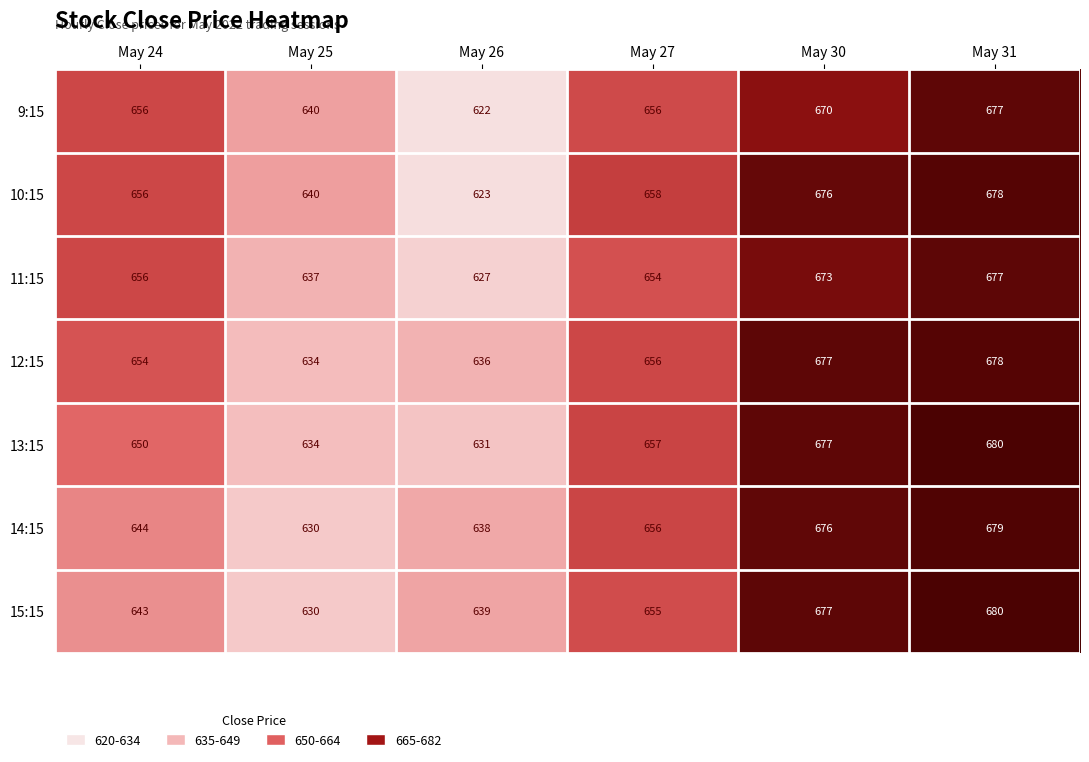

The 10:15 series shows 678 at May 31. True or false?

True